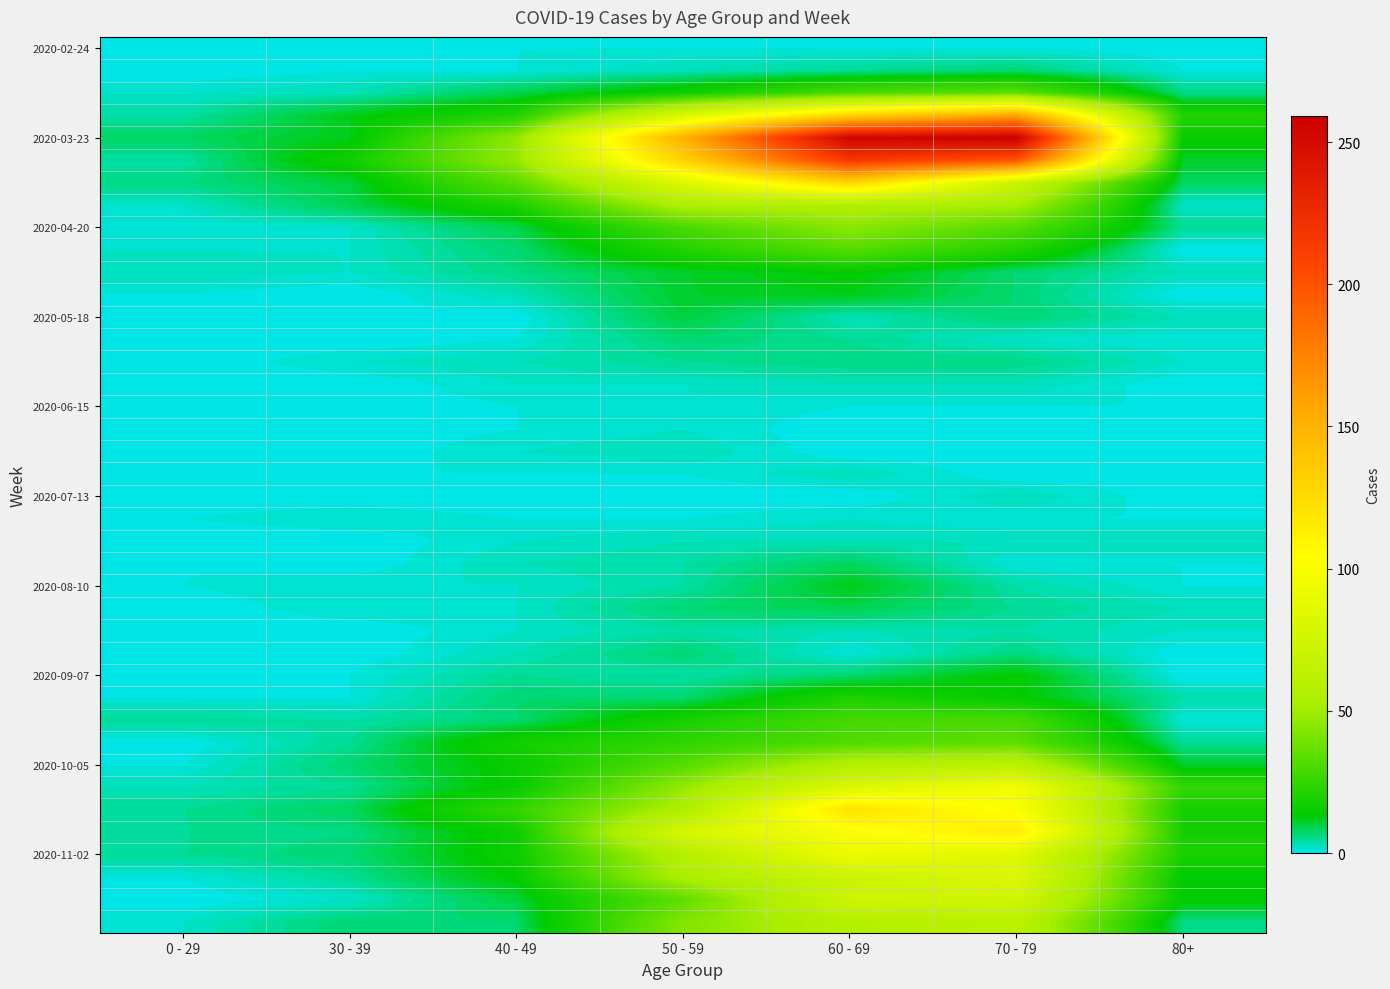

Between 40 - 49 and 60 - 69, which series saw the biggest shift?

2020-03-23